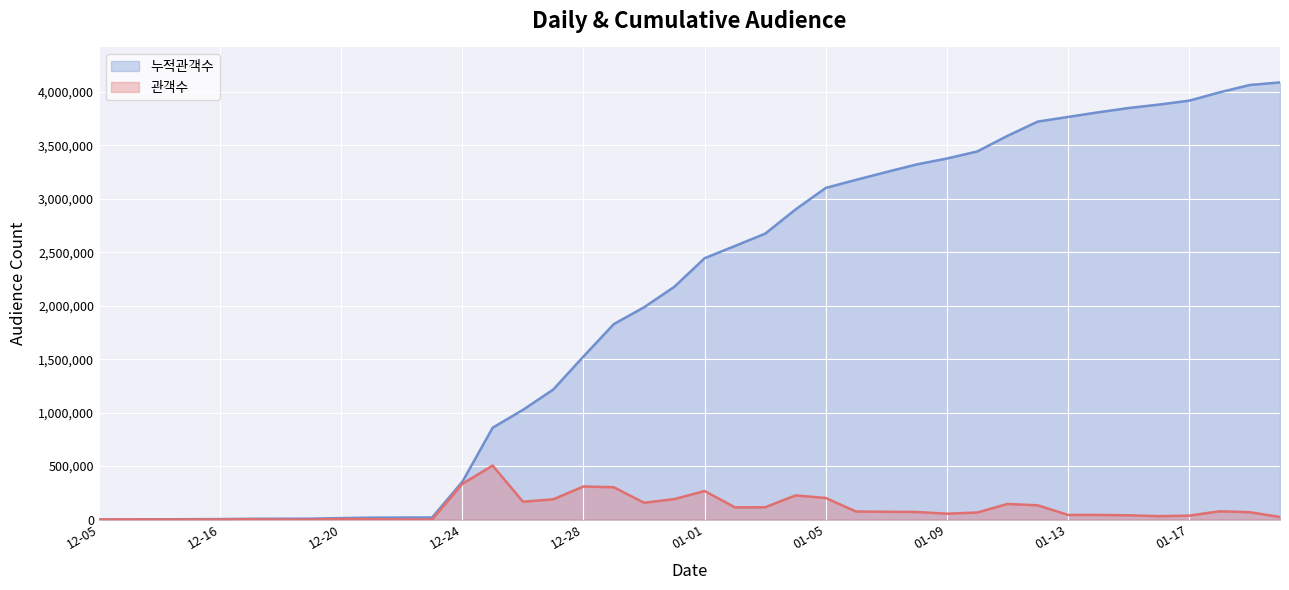

What is the difference between the maximum and minimum values in the 관객수 series?

504807